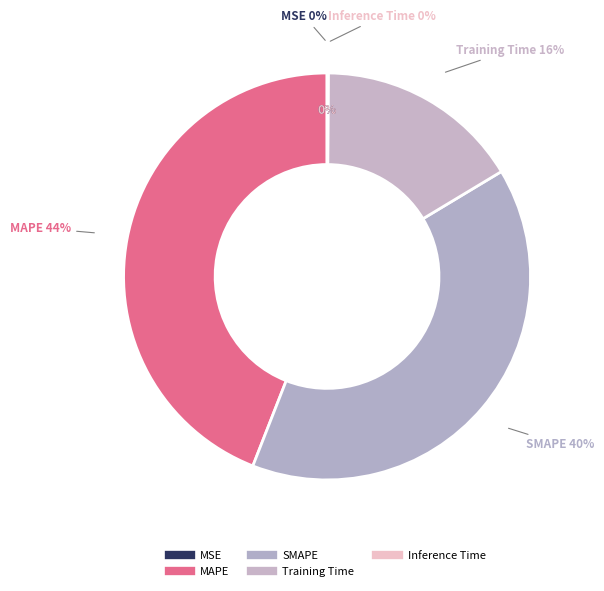

How many segments does this pie chart have?

5